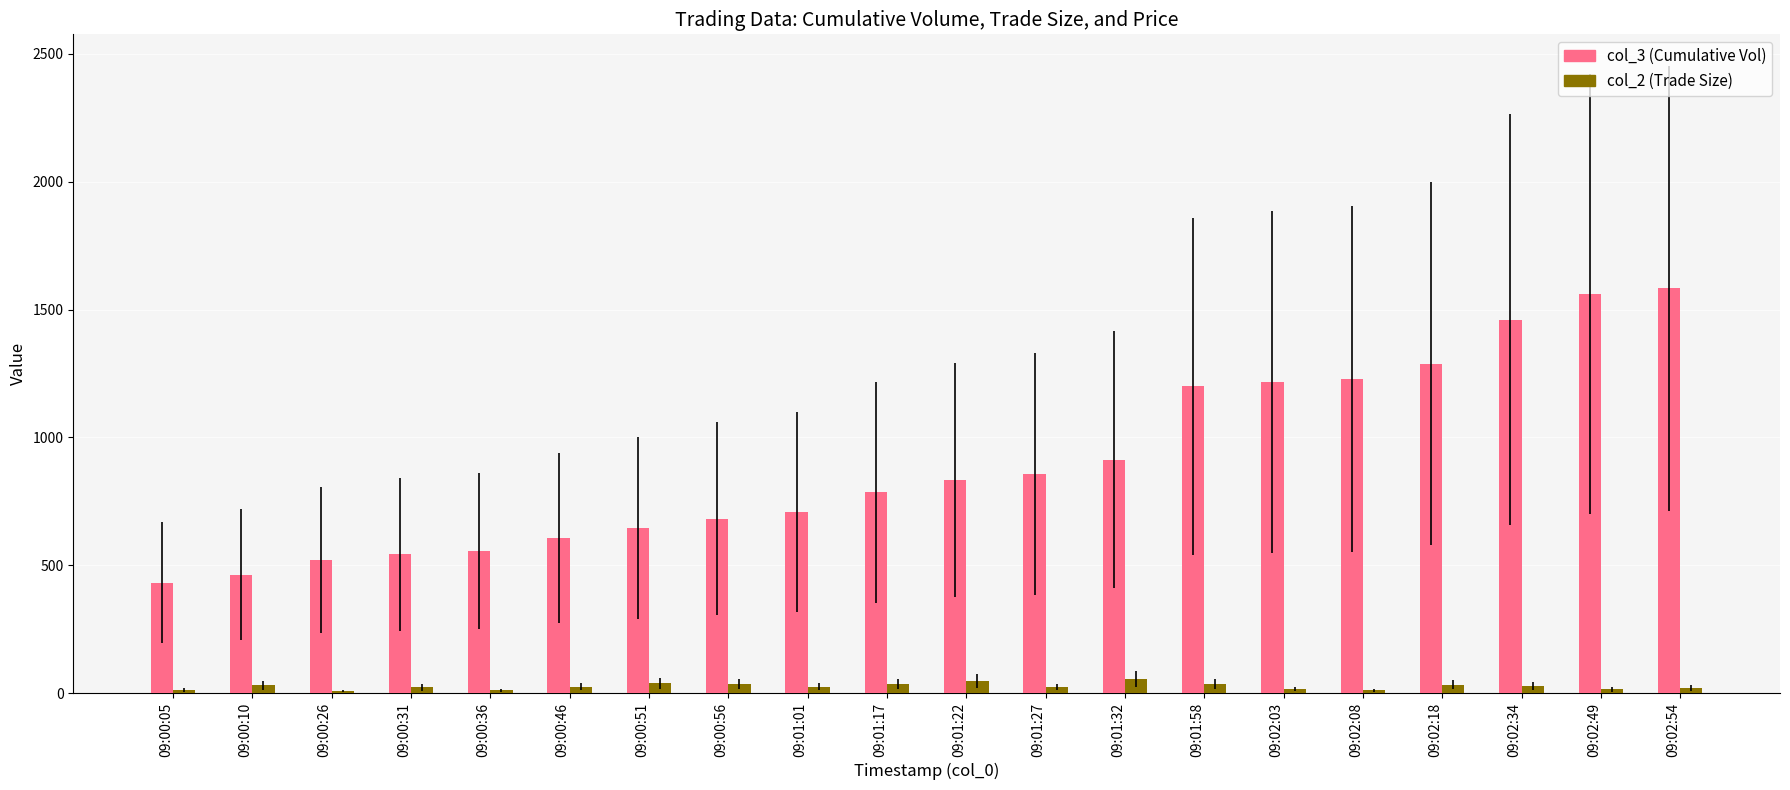

What is the maximum value shown in the chart?

1583